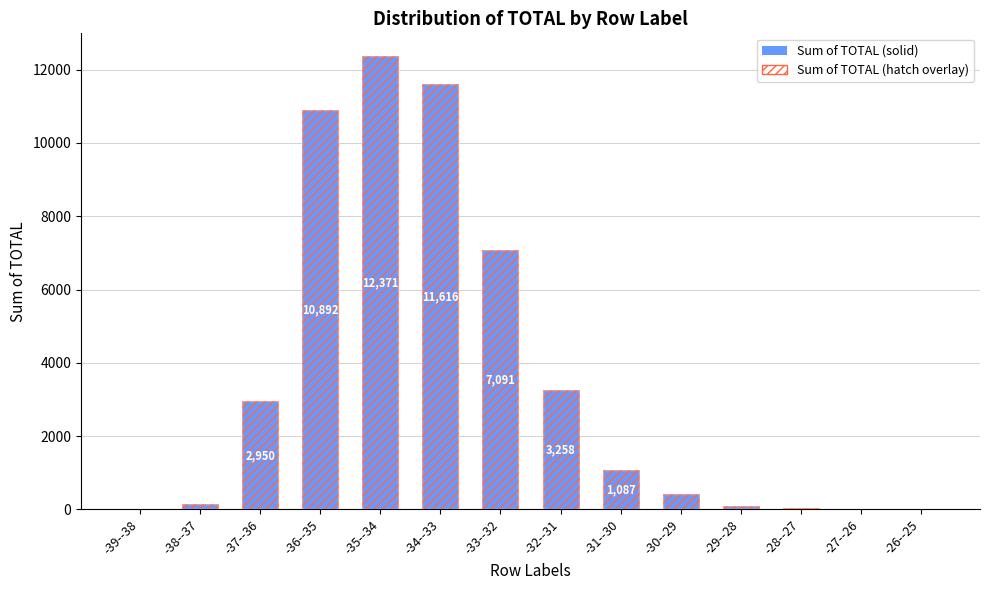

Reading left to right, what are all the values shown in this chart?

-39--38=2	-38--37=162	-37--36=2950	-36--35=10892	-35--34=12371	-34--33=11616	-33--32=7091	-32--31=3258	-31--30=1087	-30--29=428	-29--28=105	-28--27=29	-27--26=8	-26--25=1